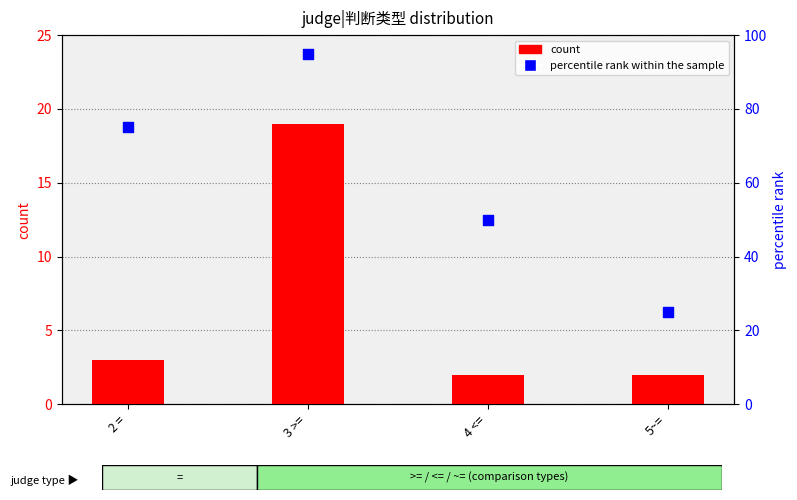

What is the total value across all series at 5~=?

27